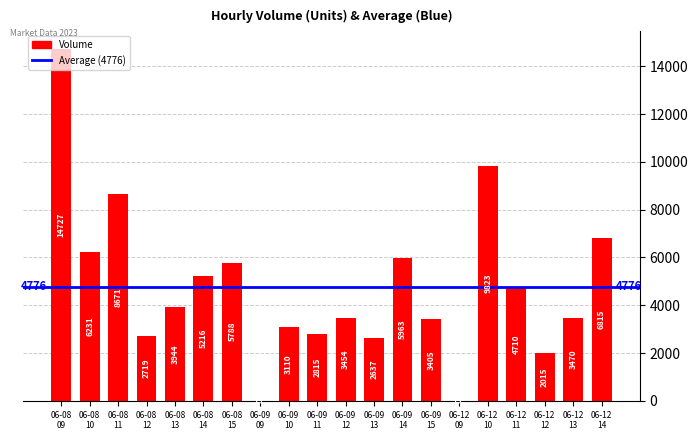

The value at 06-12
11 is 4710. True or false?

True